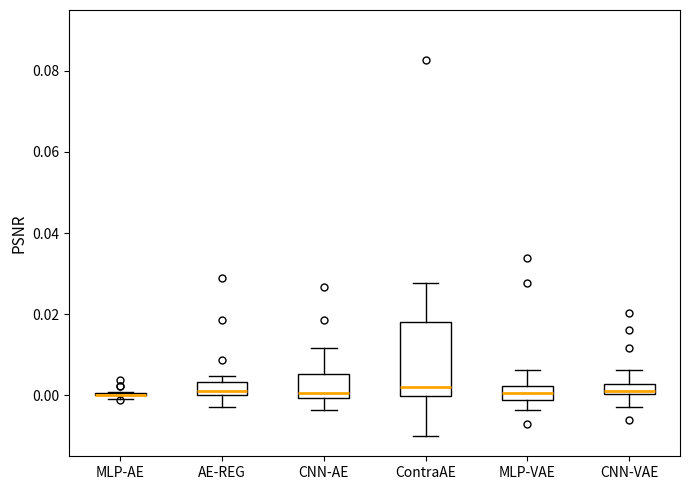

Where is the lower edge of the box for AE-REG on the y-axis? The values are not printed on the chart, so give them approximately, as read against the axis.

0.000